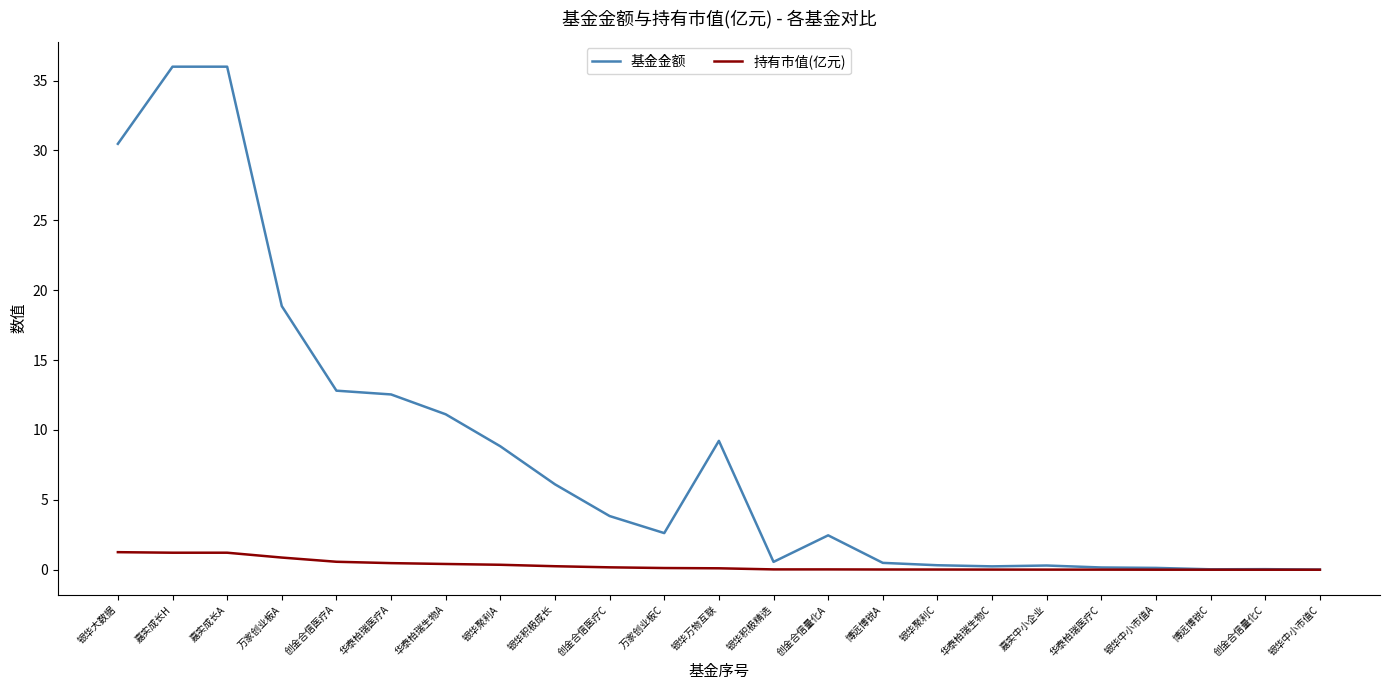

Between 银华大数据 and 华泰柏瑞医疗A, which series saw the biggest shift?

基金金额